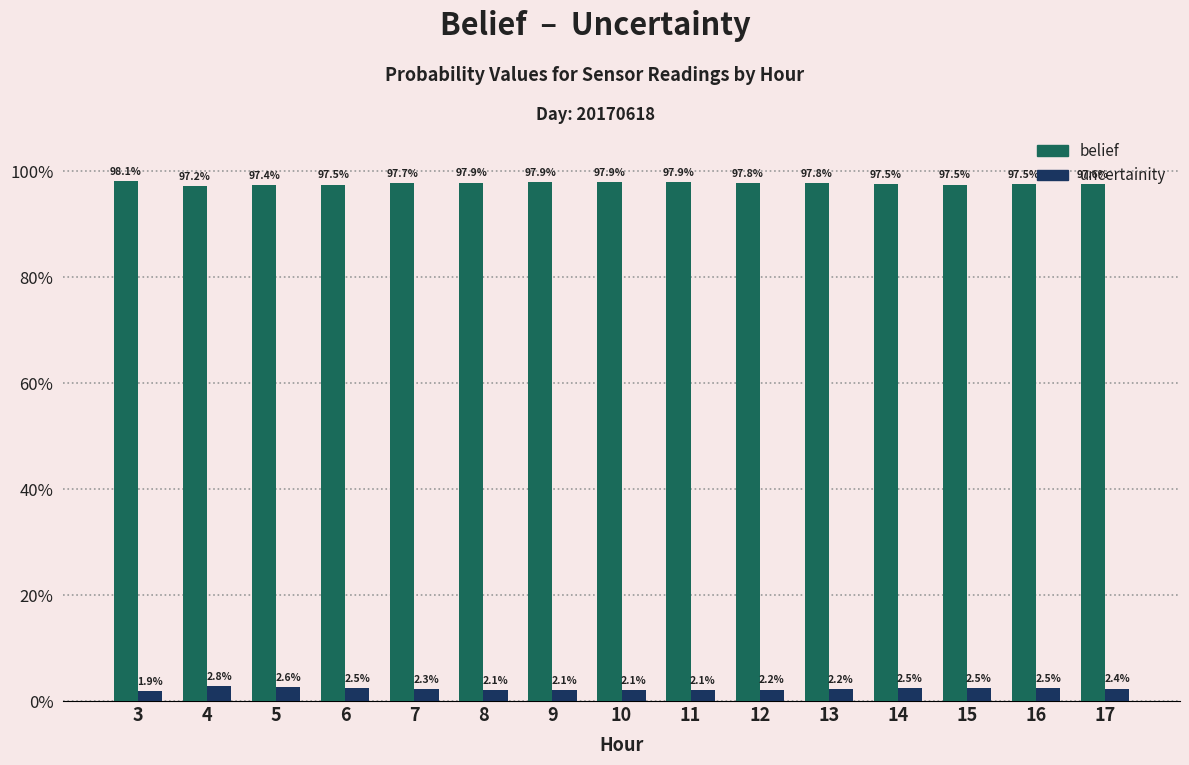

Does the chart contain stacked bars?

No